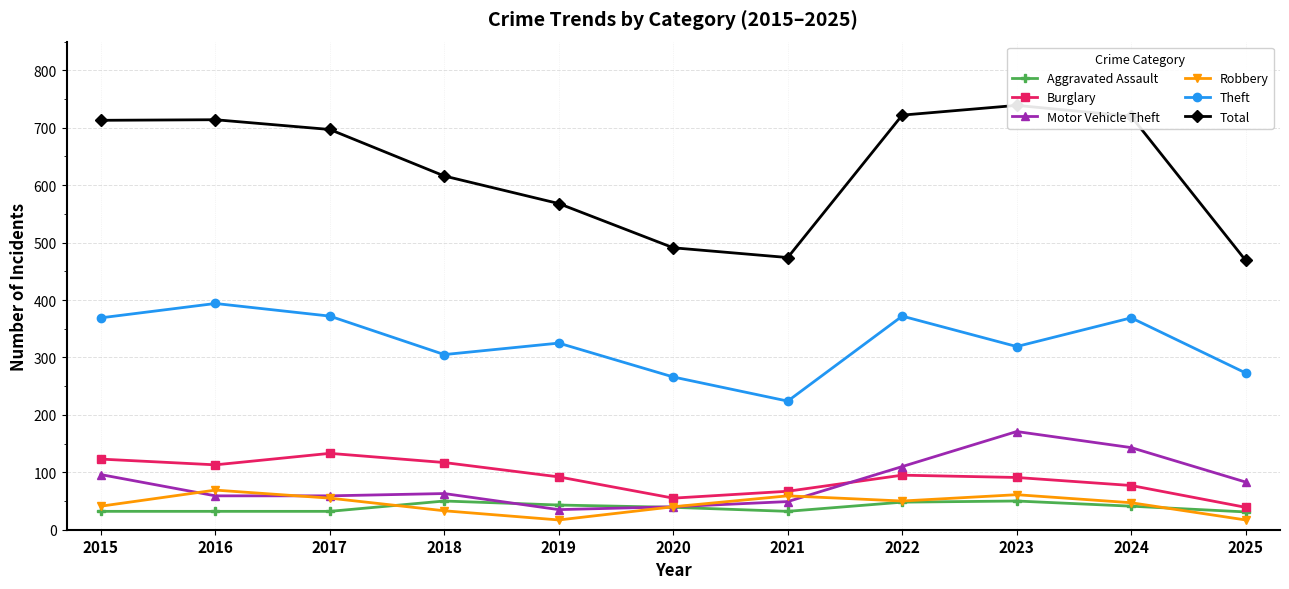

What is the spread (max minus min) of values at 2020?

452